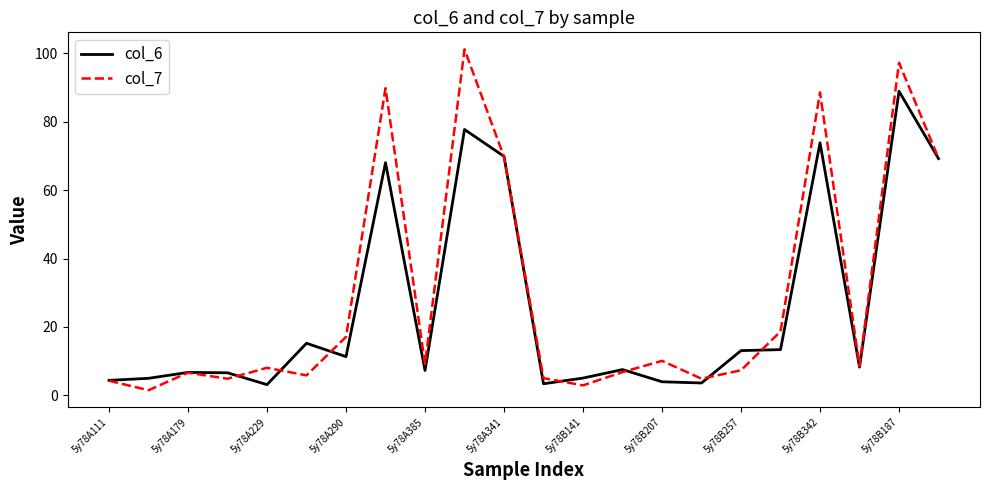

What is the minimum value for col_6?

3.1